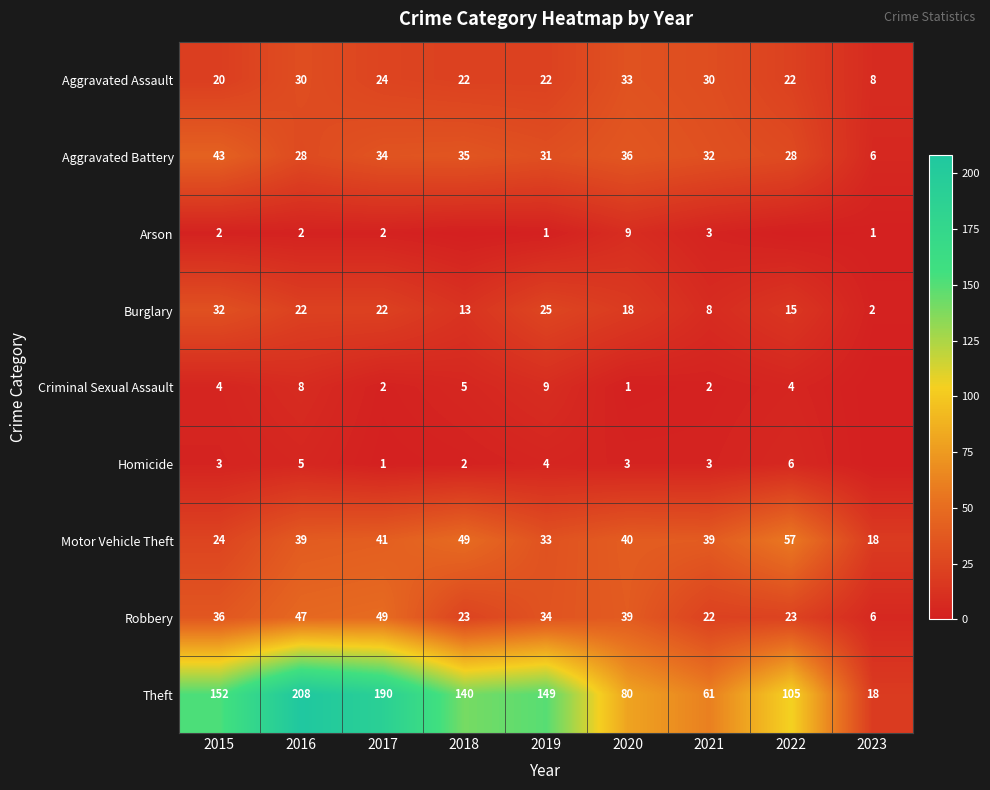

What is the difference between the maximum and minimum values in the Aggravated Battery series?

37